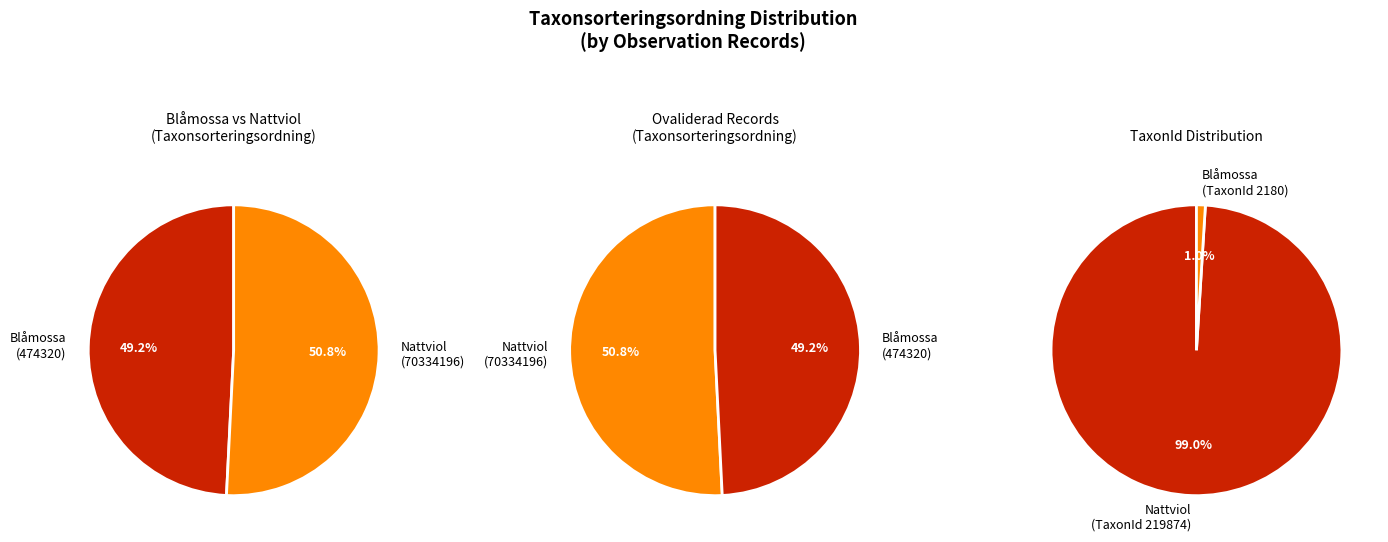

Approximately how many times larger is the value at 474320 compared to 70334196?

1.0